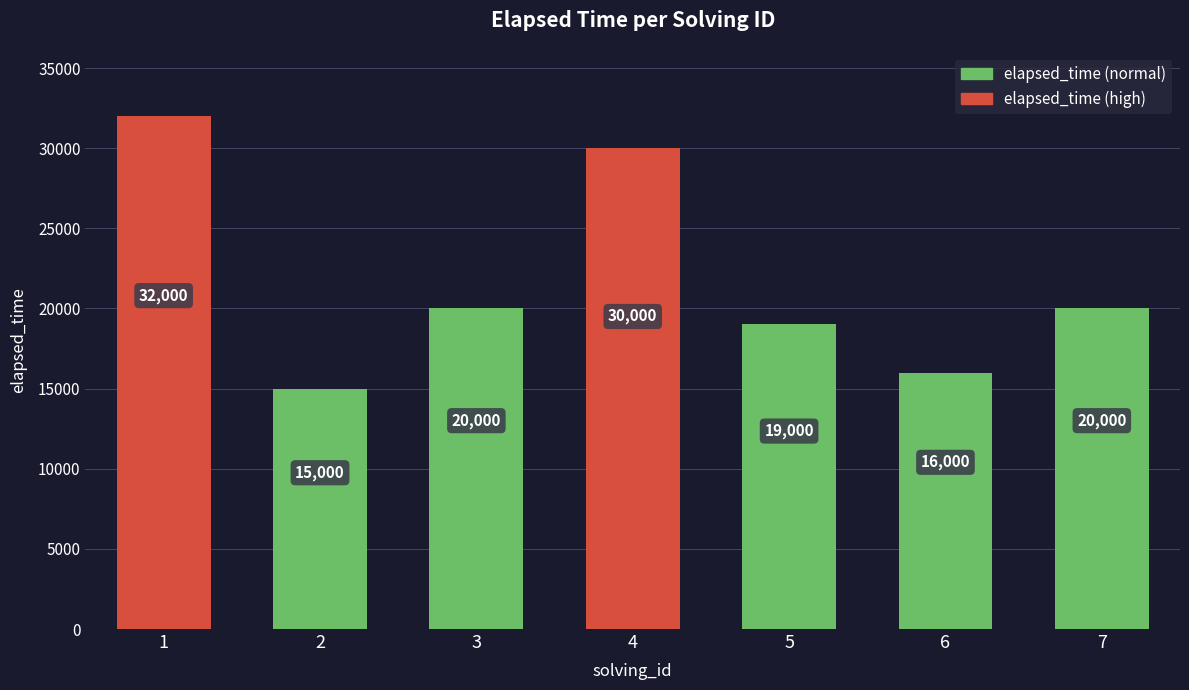

What is the sum of all values?

152000